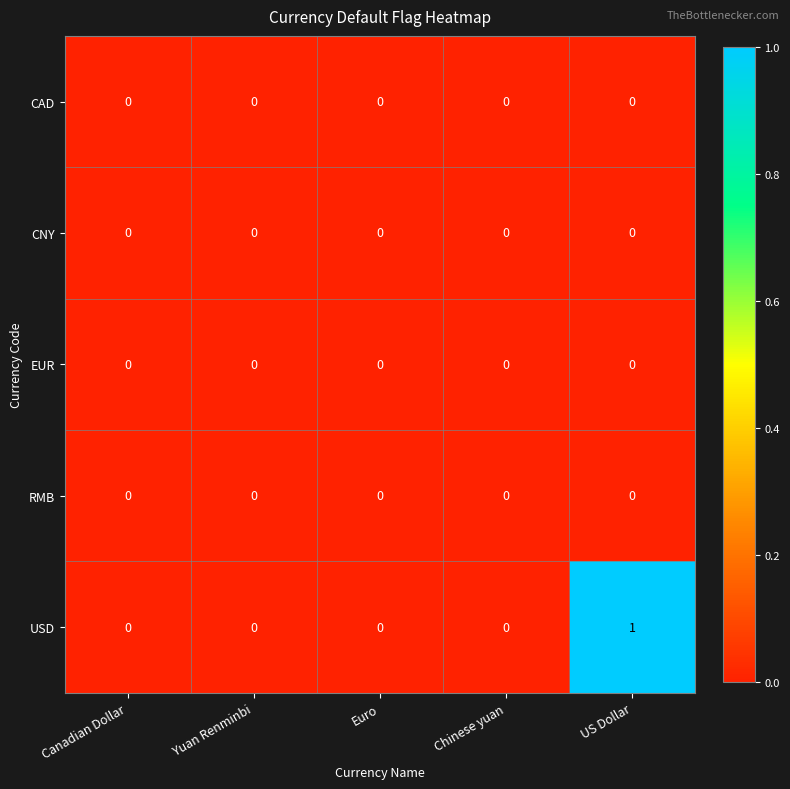

Between Euro and US Dollar, which series saw the biggest shift?

USD